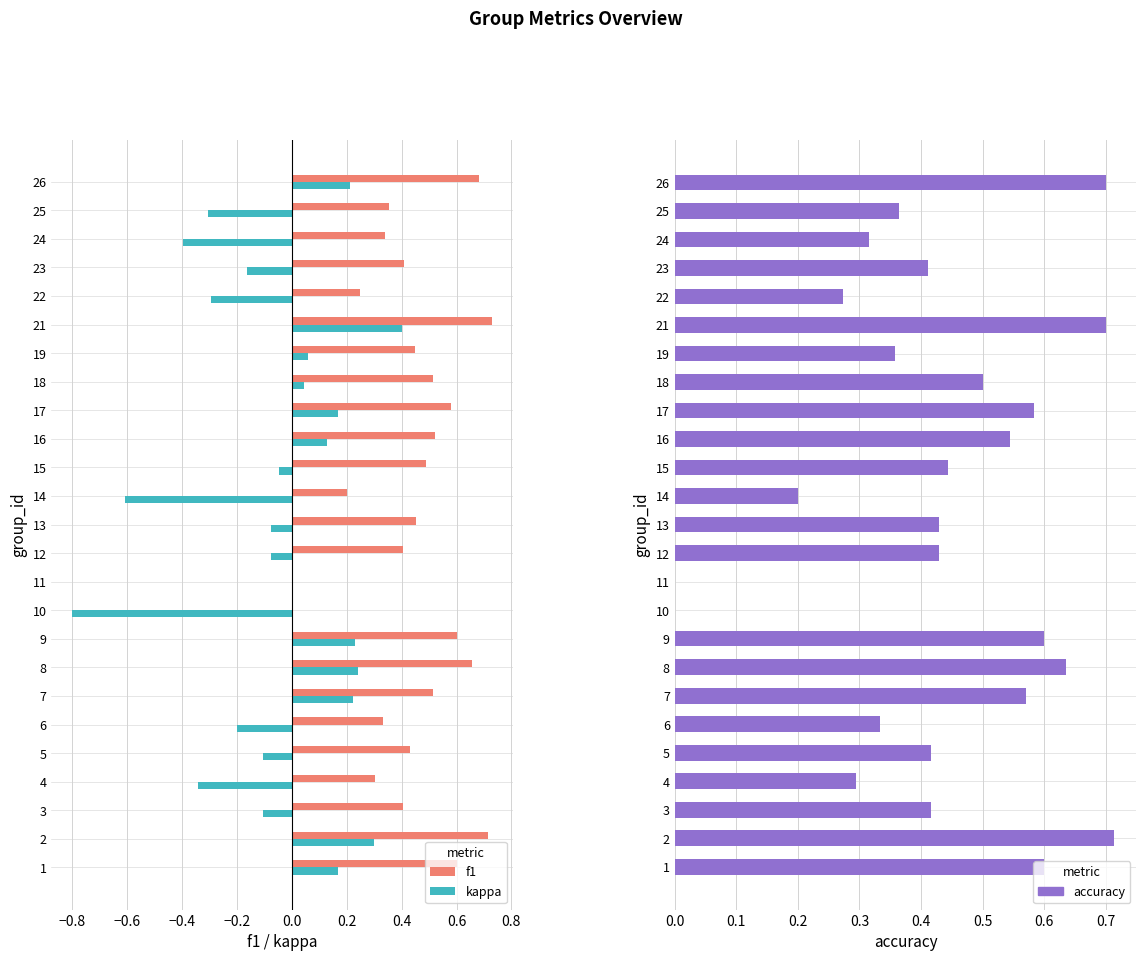

Between 14 and 17, which series saw the biggest shift?

kappa